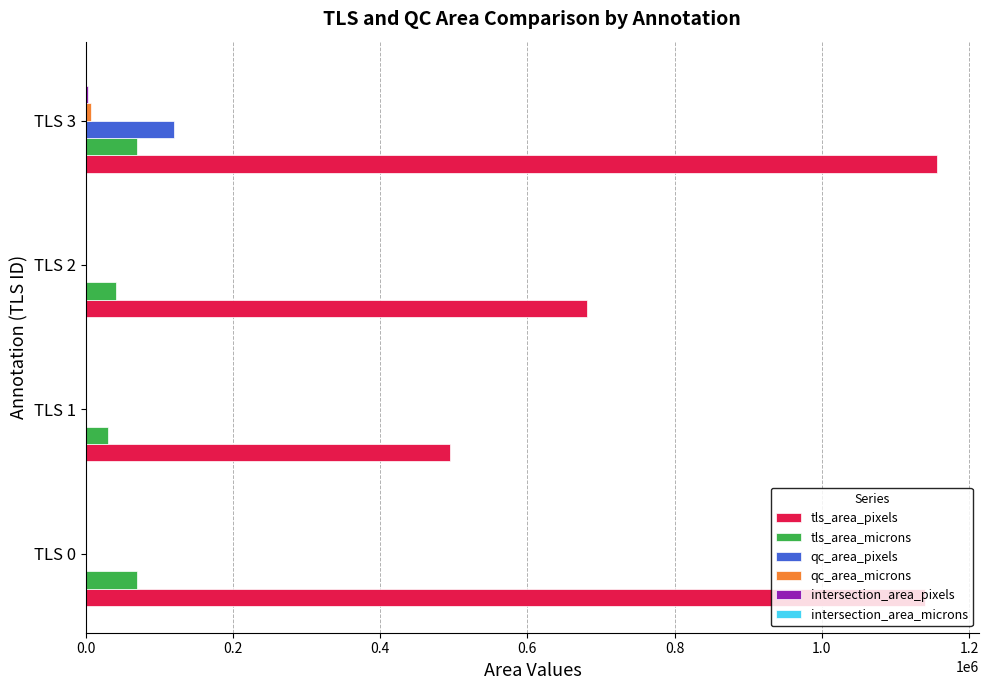

What is the greatest value displayed?

1156096.0